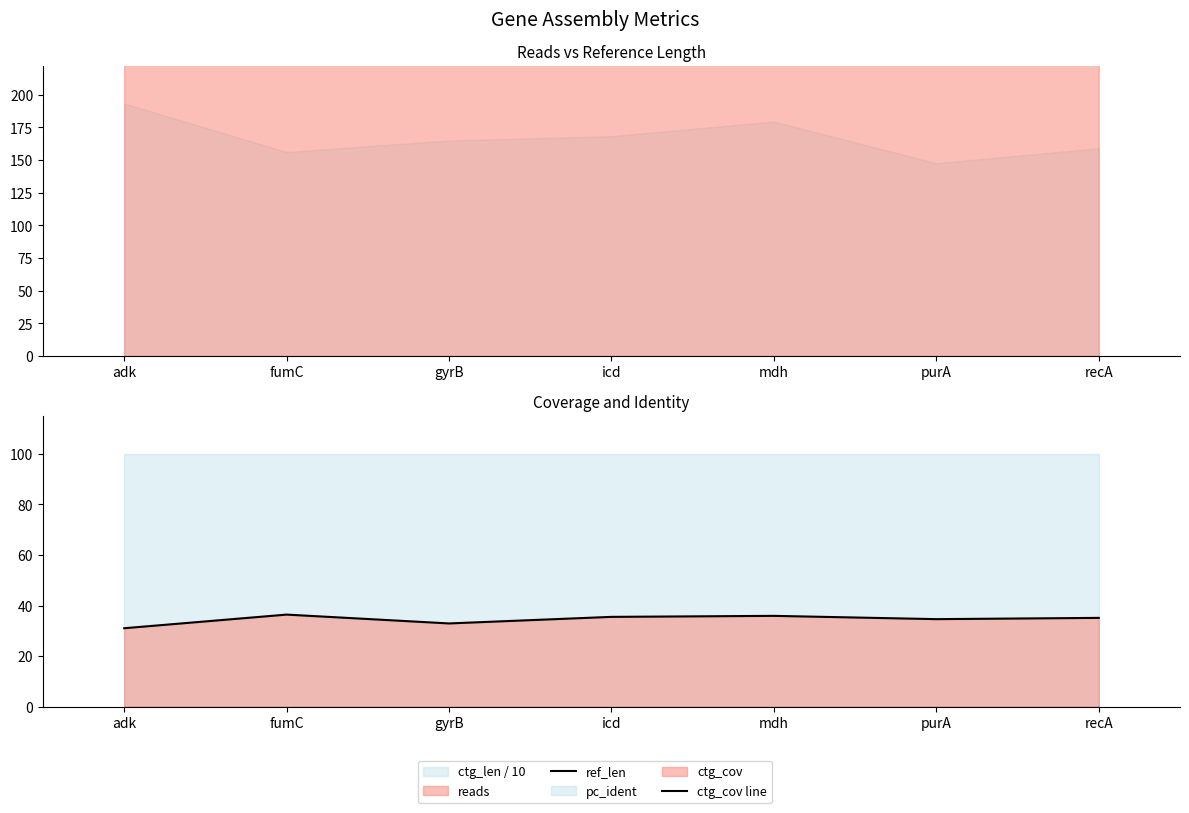

Which series has the largest total across all categories?

ref_len